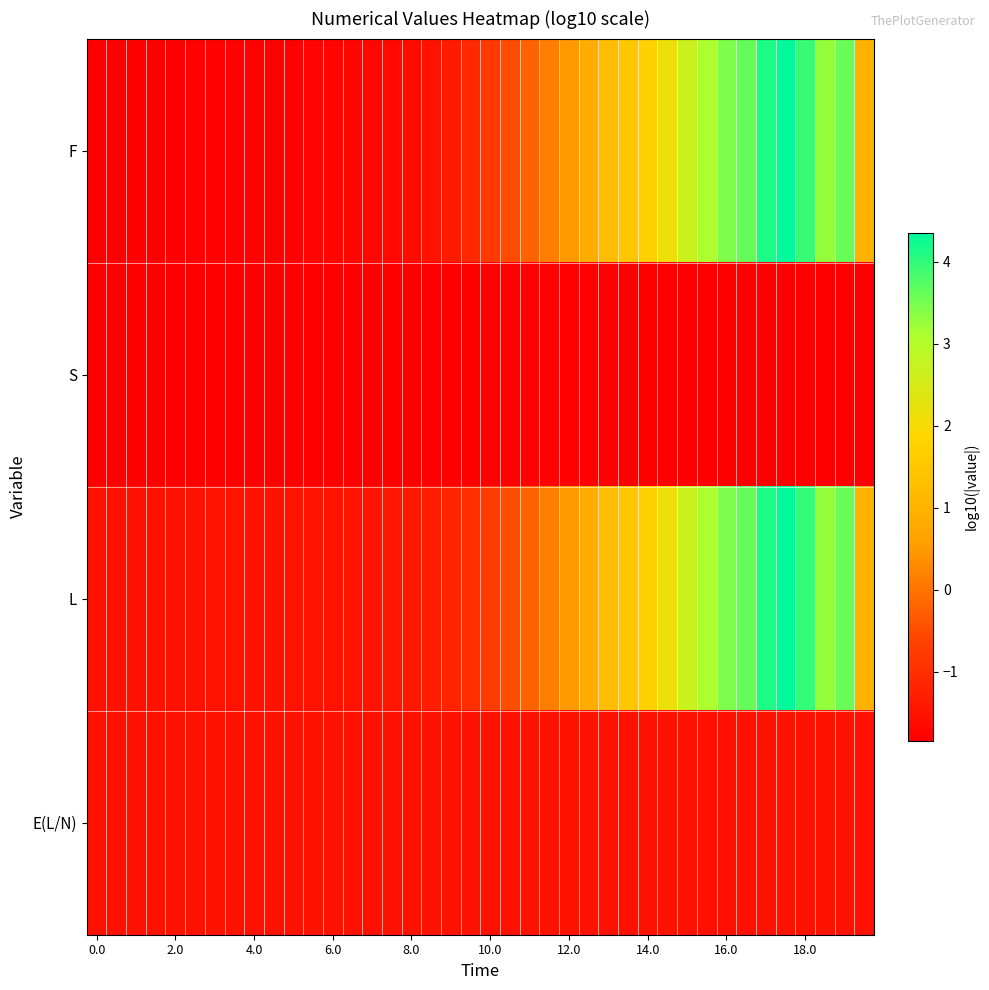

At which category does the chart reach its minimum across all series?

39